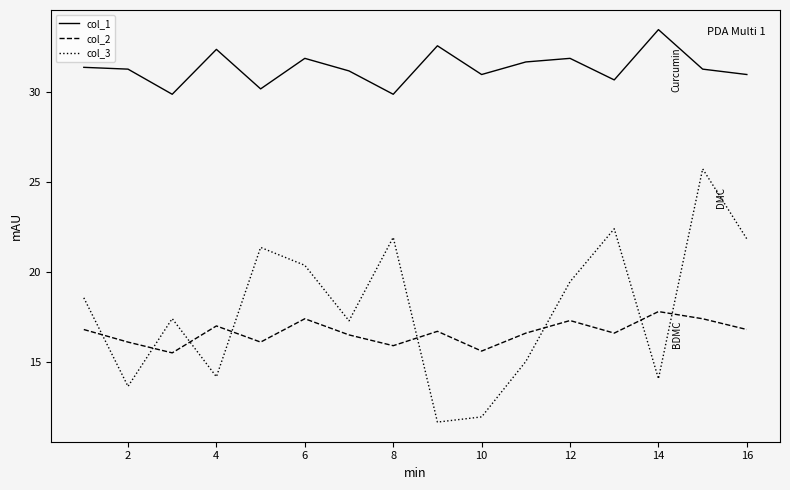

What is the minimum value shown in the chart?

11.6